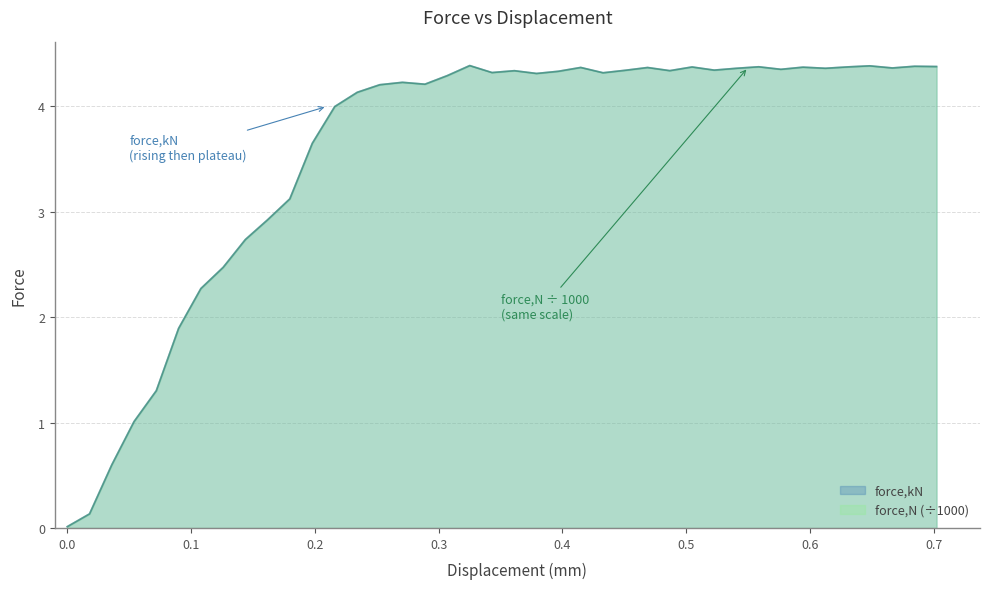

After their last crossing, which series has the higher values: force_N or force_kN?

force_N